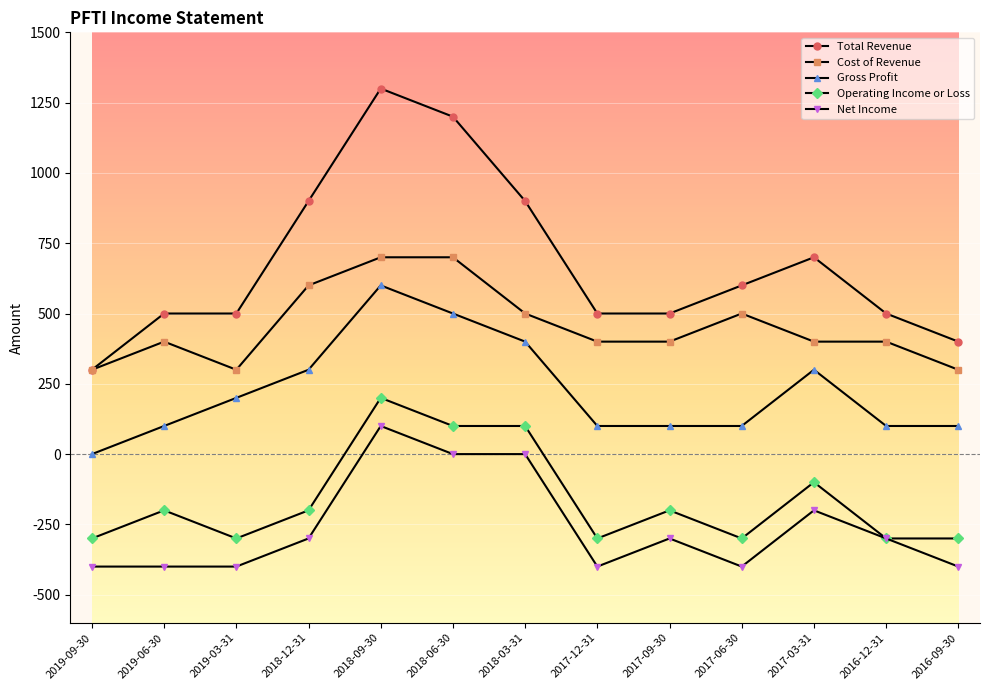

True or false: Operating Income or Loss and Cost of Revenue cross at least once.

False